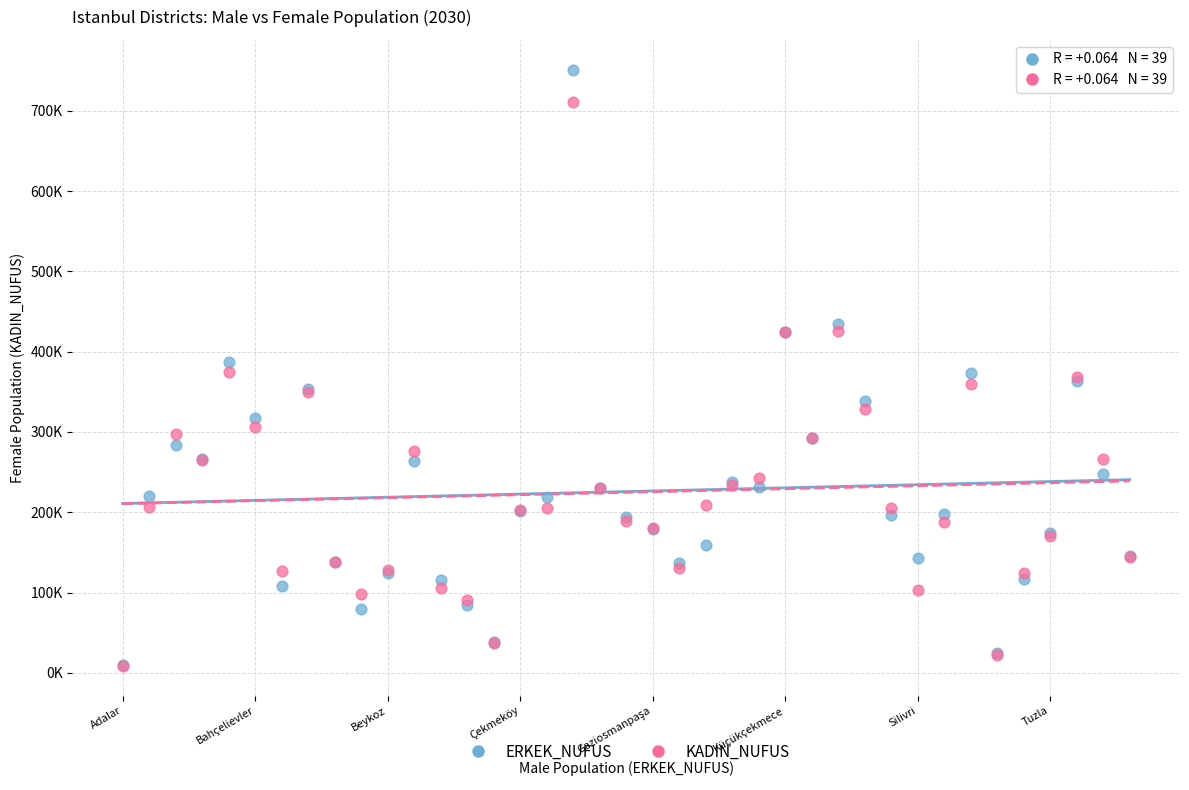

What are all the series names shown in the legend?

ERKEK_NUFUS, KADIN_NUFUS